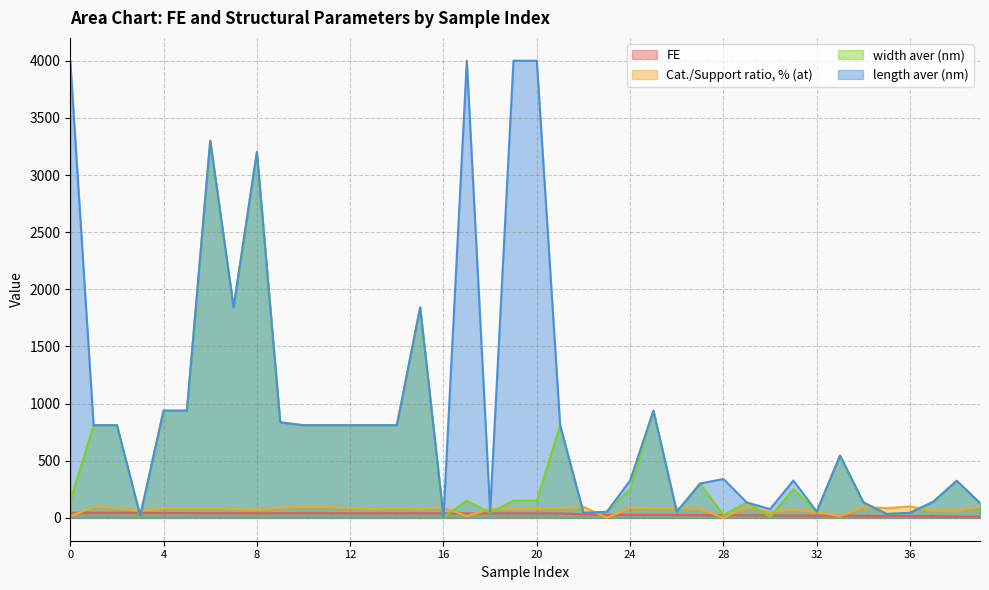

Where is the first local minimum for width aver (nm)?

3